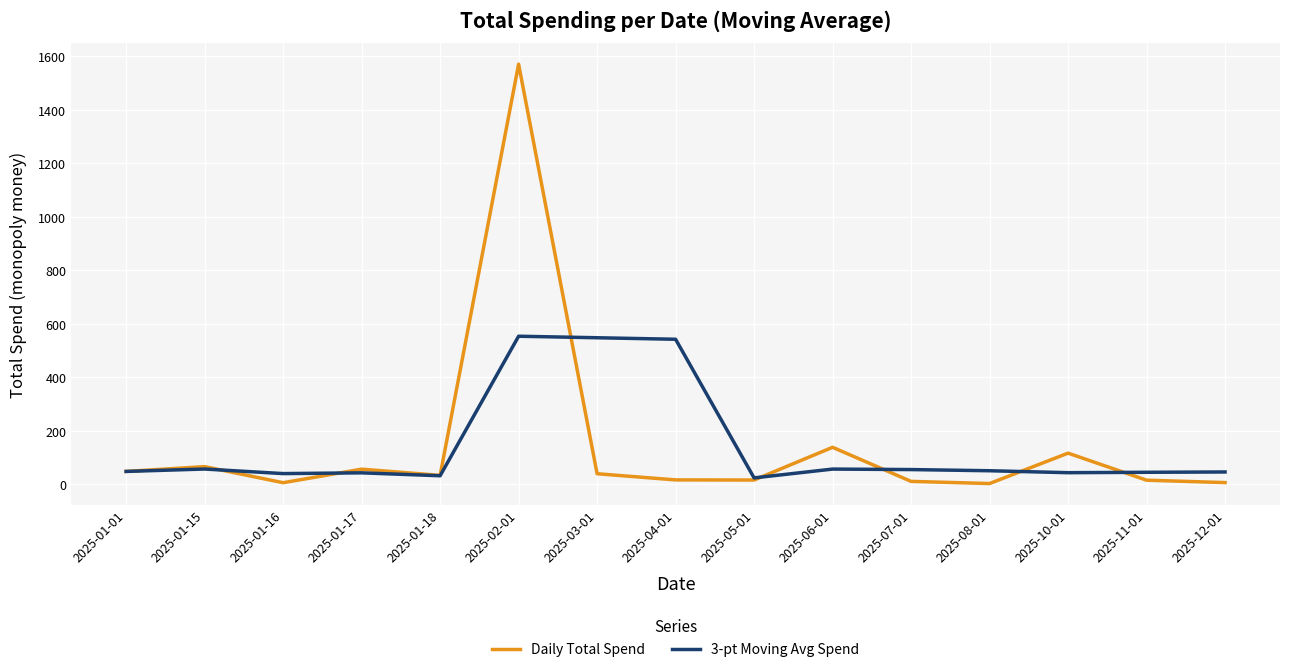

What is the total value across all series at 2025-01-17?

97.7